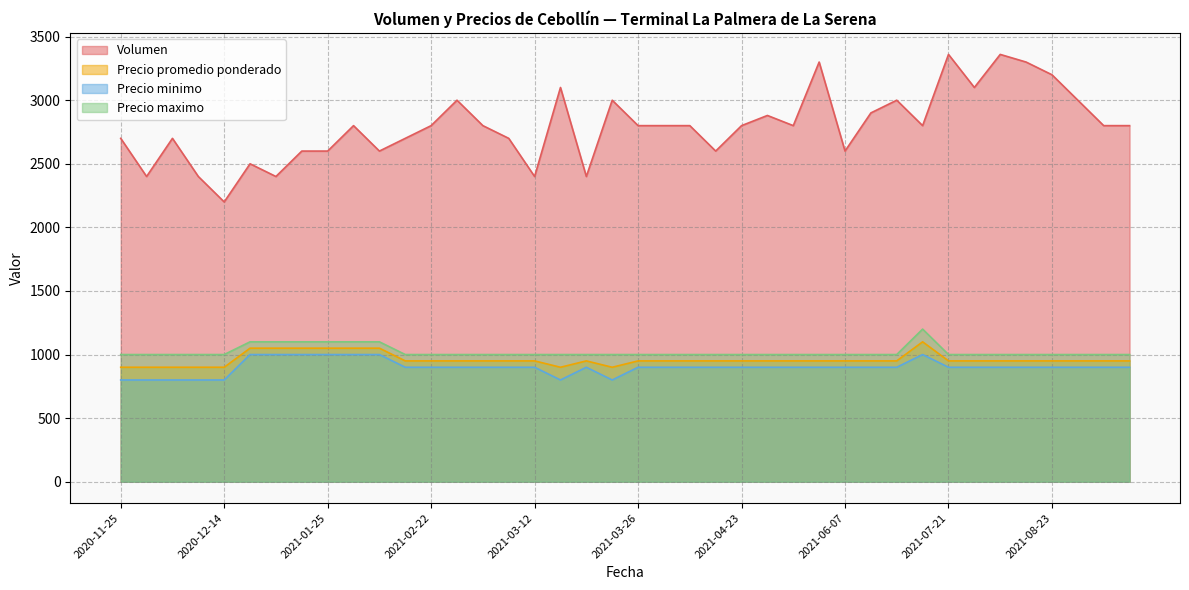

What is the total value across all series at 2021-03-24?

5700